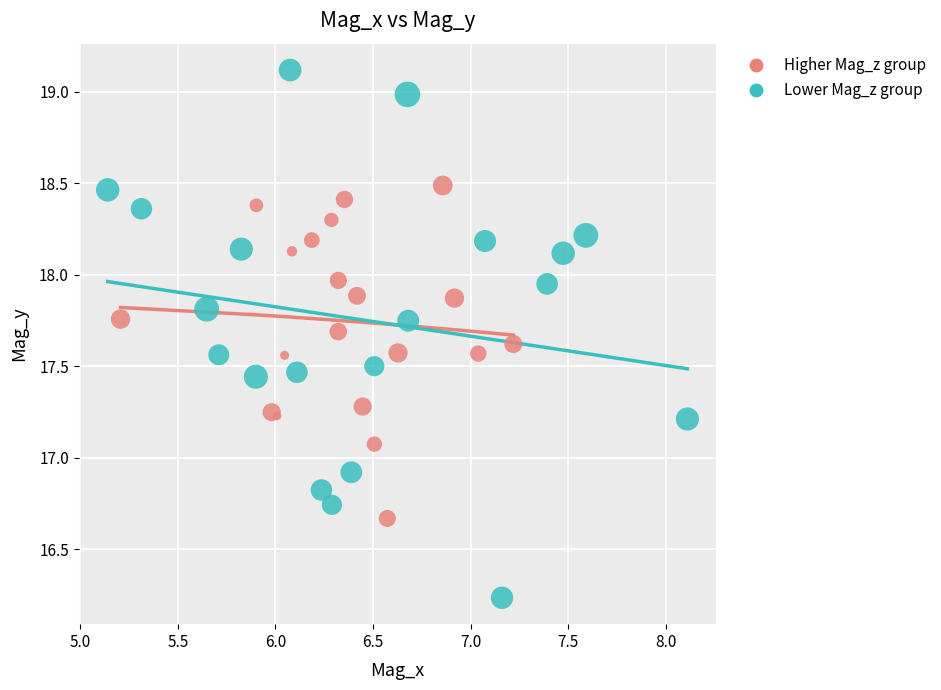

Which series has the largest Y range (max minus min)?

Lower Mag_z group